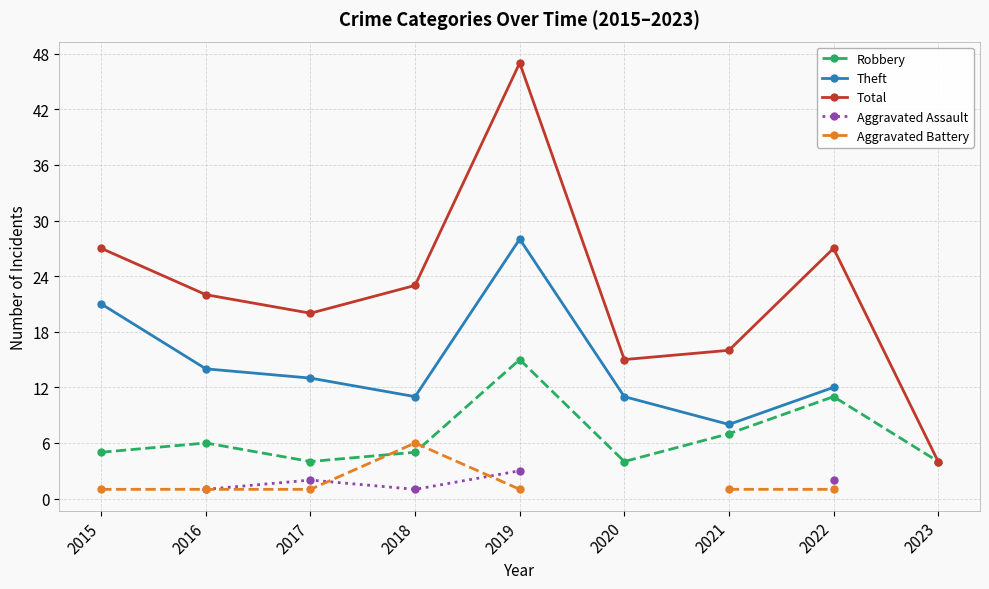

Is it true that Aggravated Battery equals 1.6 at 2022?

False